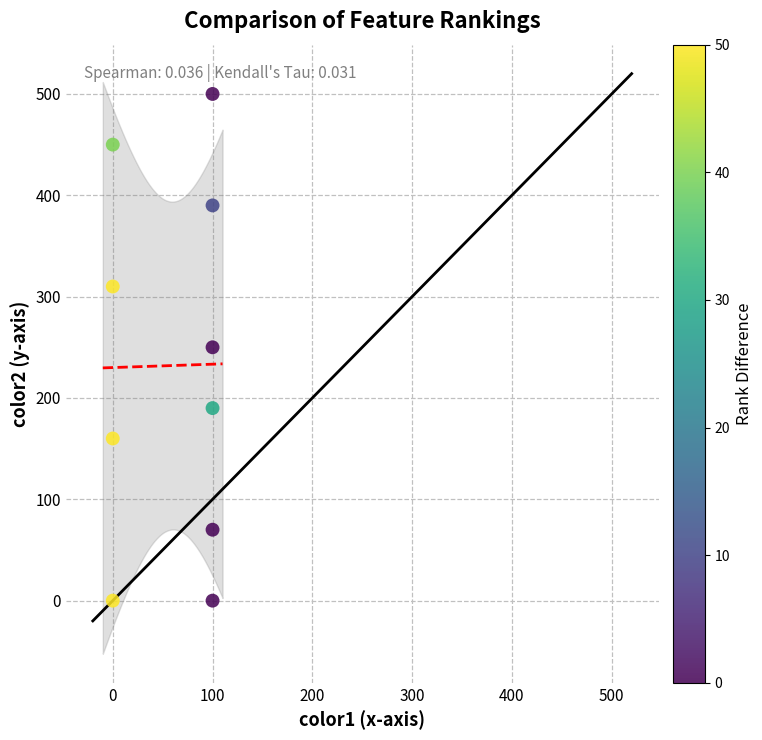

What is the range of X values (max minus min)?

100